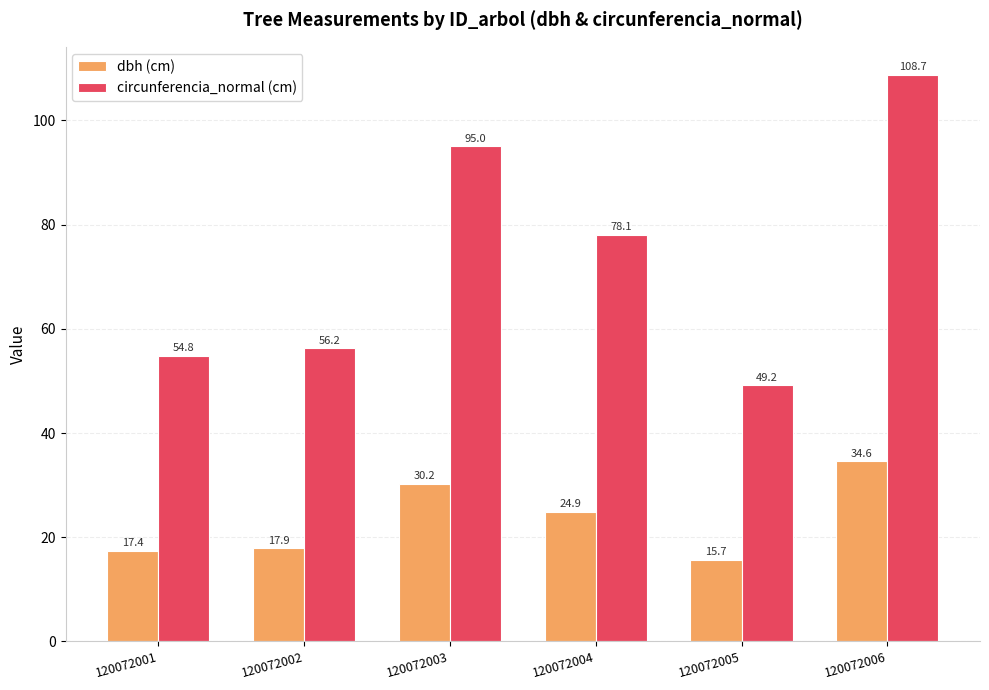

Which series has the largest total across all categories?

circunferencia_normal (cm)